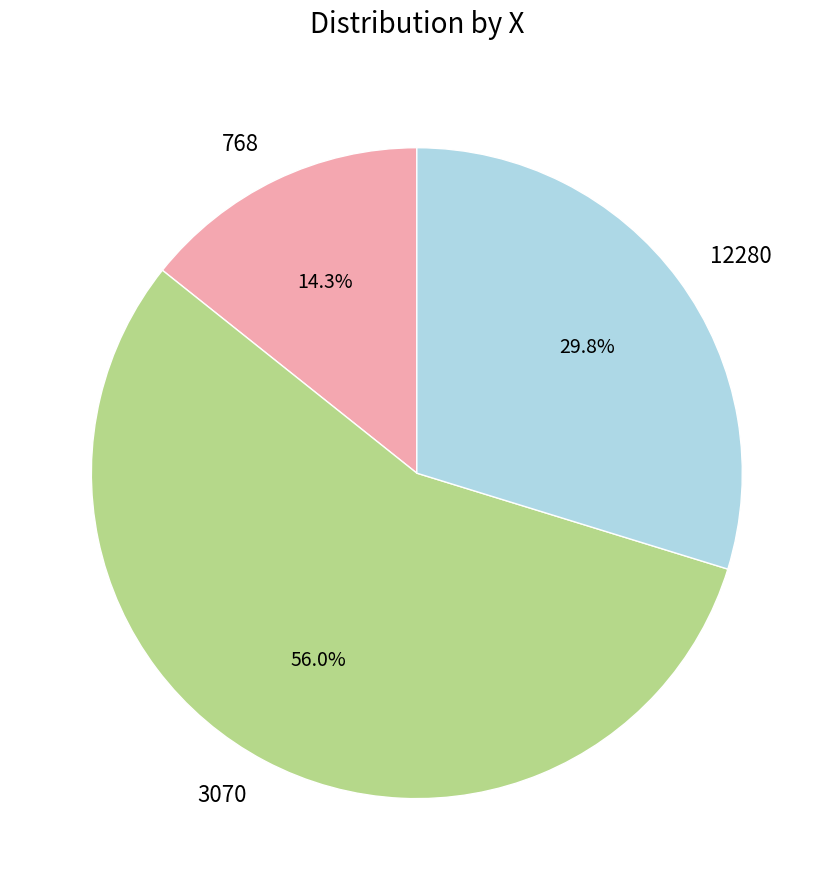

Which slice is the smallest?

768